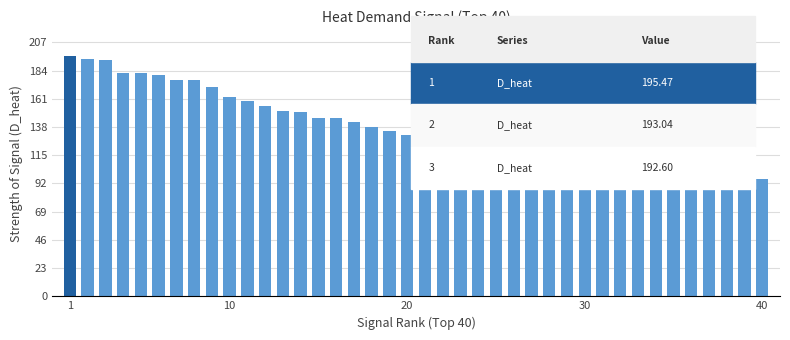

What is the value of the 36th bar from the left?

106.0